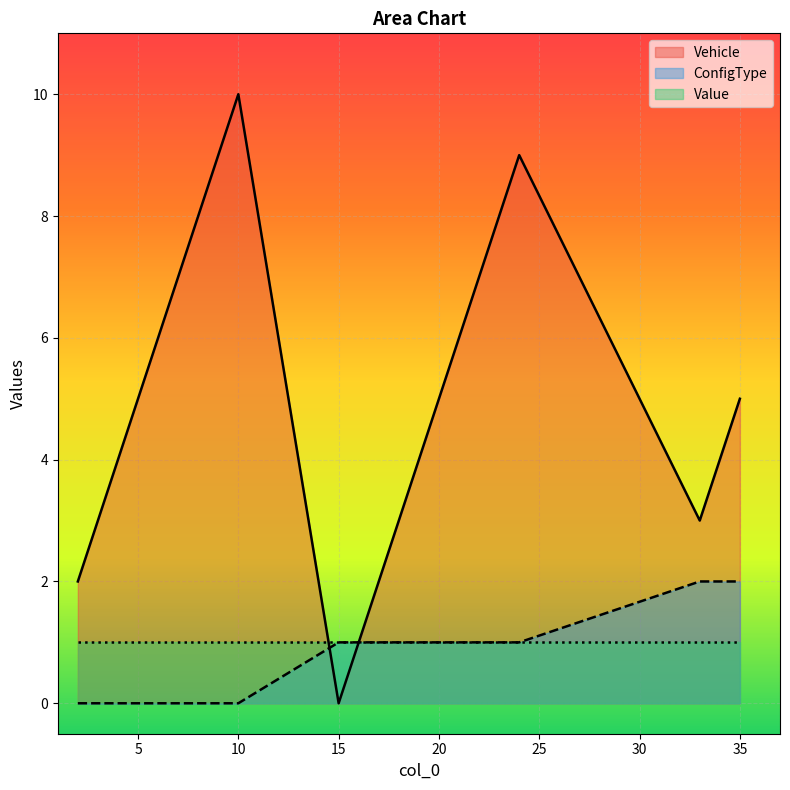

Where is ConfigType nearest to the value 1?

15